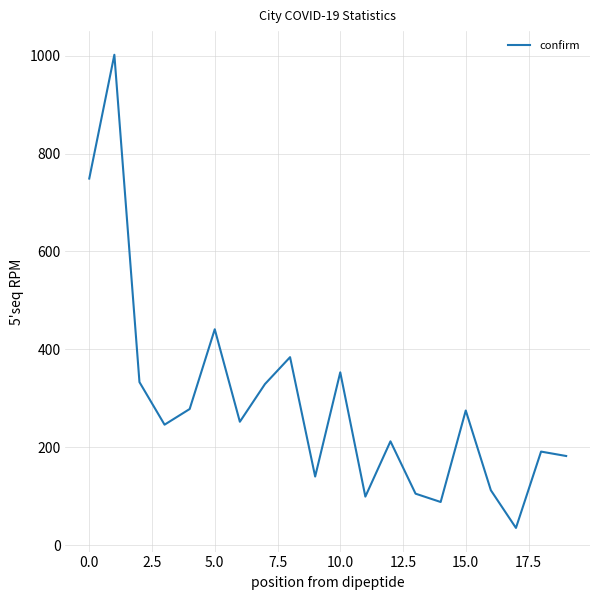

What is the smallest value displayed?

35